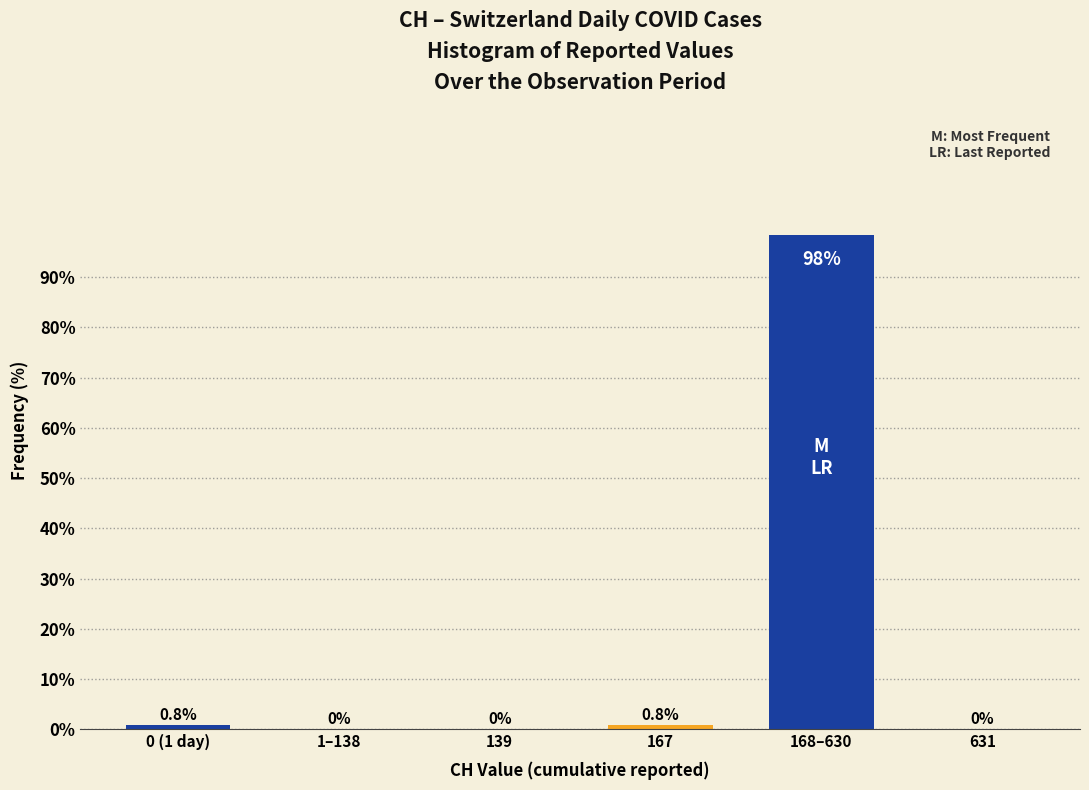

Reading left to right, list all the values displayed in this chart.

0 (1 day)=0.8	1–138=0.0	139=0.0	167=0.8	168–630=98.4	631=0.0